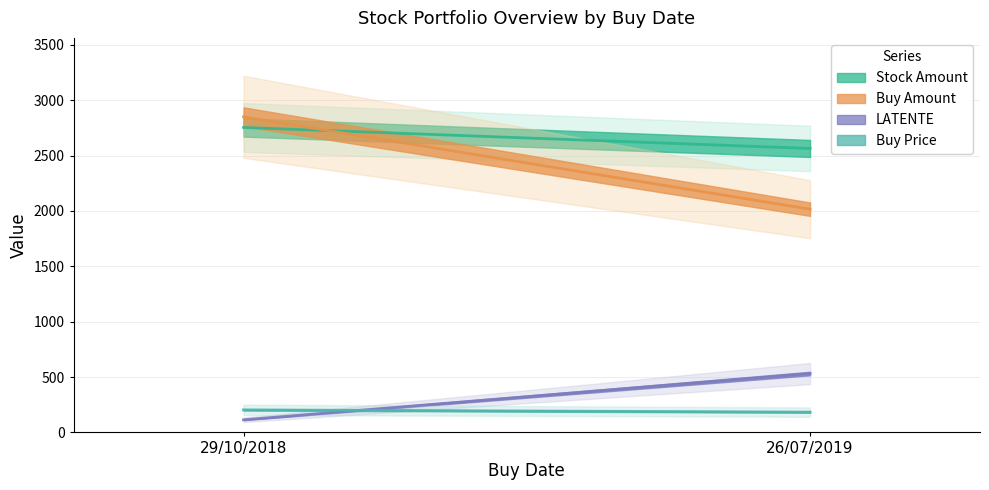

Reading right to left, what are all the values shown in this chart?

Stock Amount: 2563.9	2753.7
Buy Amount: 2015.7	2849.9
LATENTE: 531.6	114.0
Buy Price: 183.2	203.6